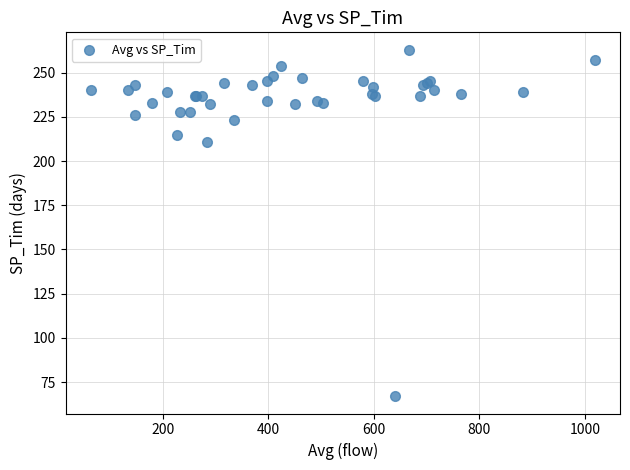

What Y value in the scatter plot is closest to 165?

211